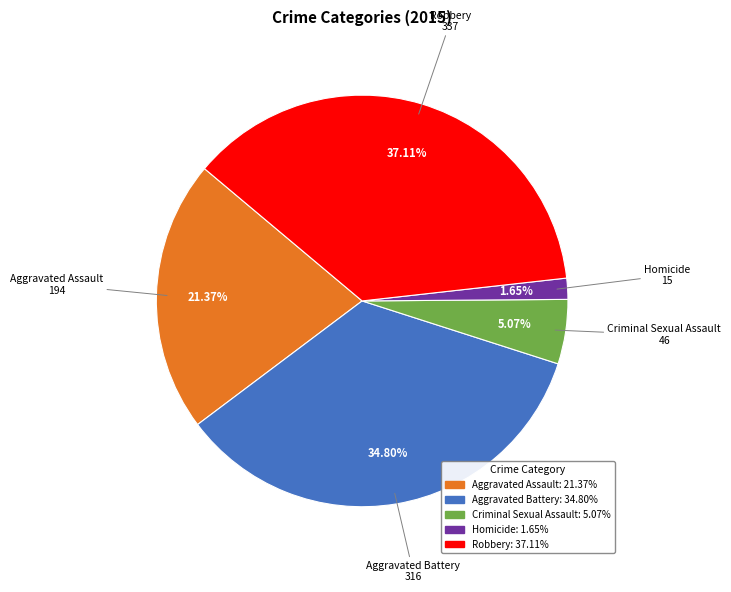

Rank the categories by value from highest to lowest.

Robbery, Aggravated Battery, Aggravated Assault, Criminal Sexual Assault, Homicide